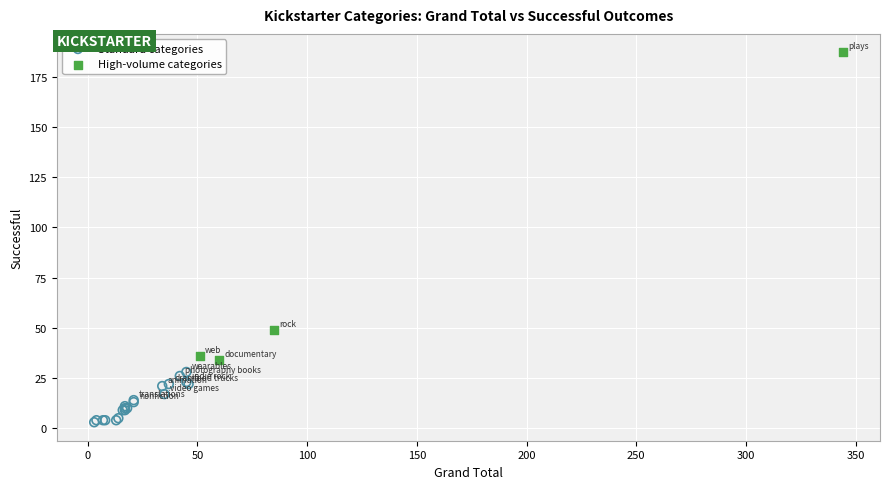

Which series reaches the maximum Y coordinate?

High-volume categories